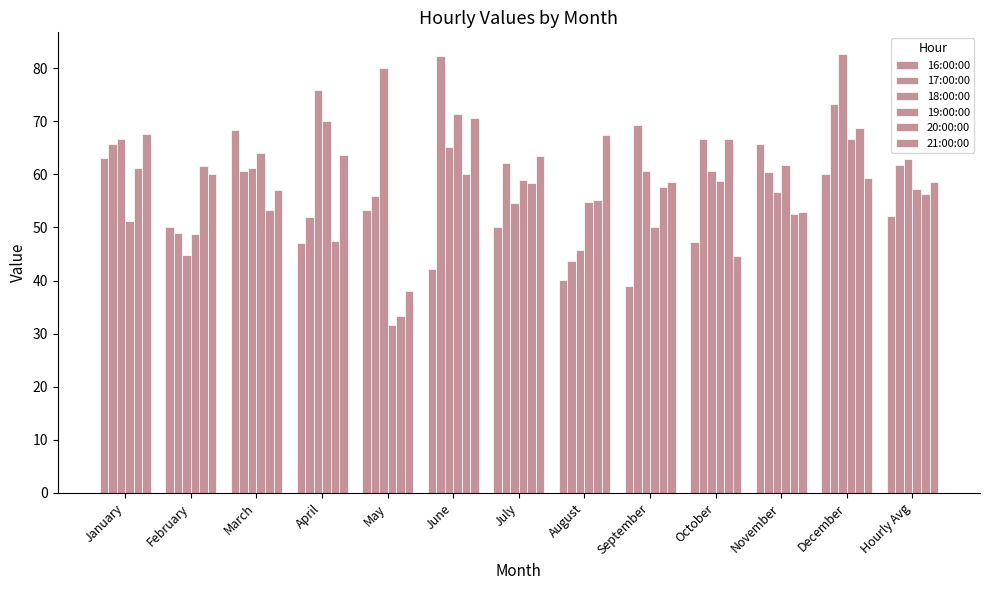

At how many categories does at least one series exceed 64?

10